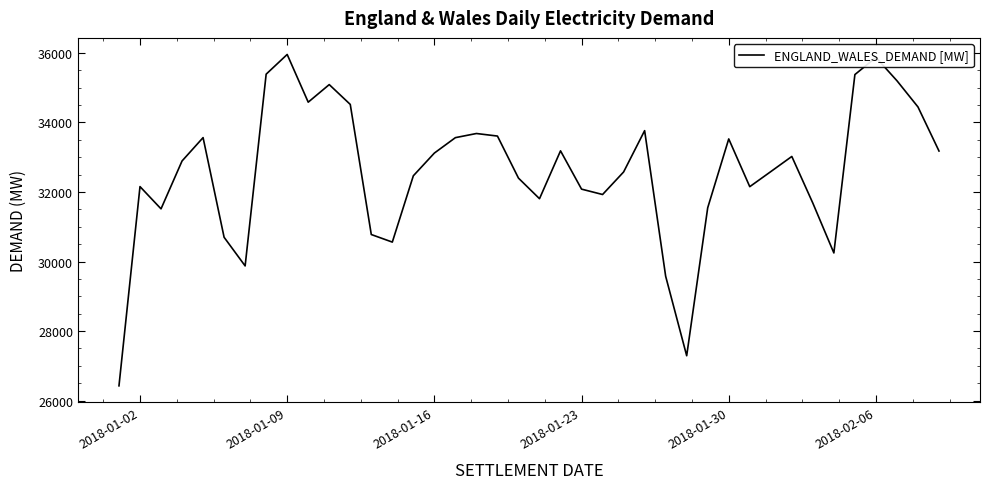

What is the maximum value shown in the chart?

35955.6